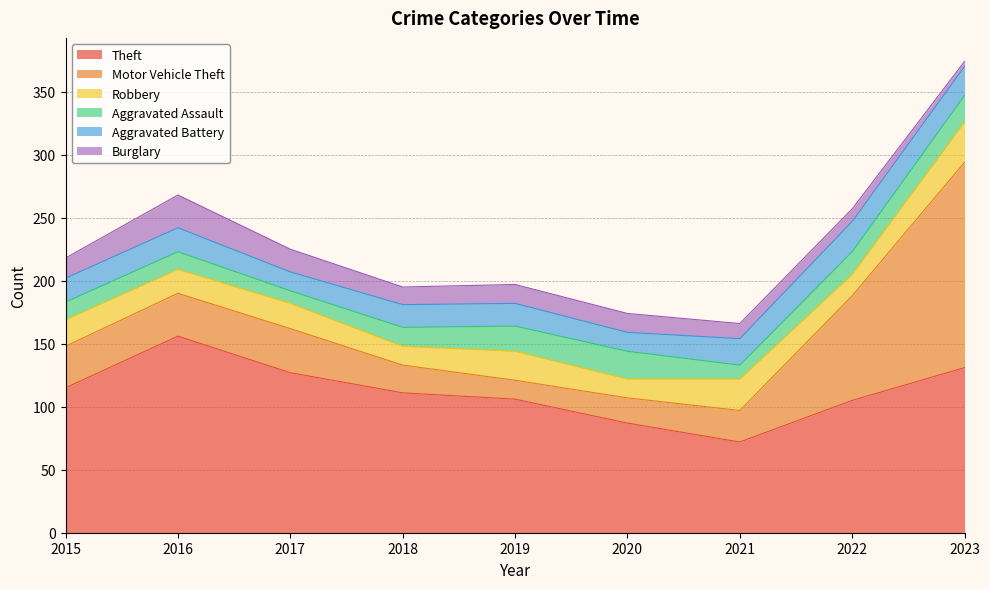

What is the total value across all series at 2022?

257